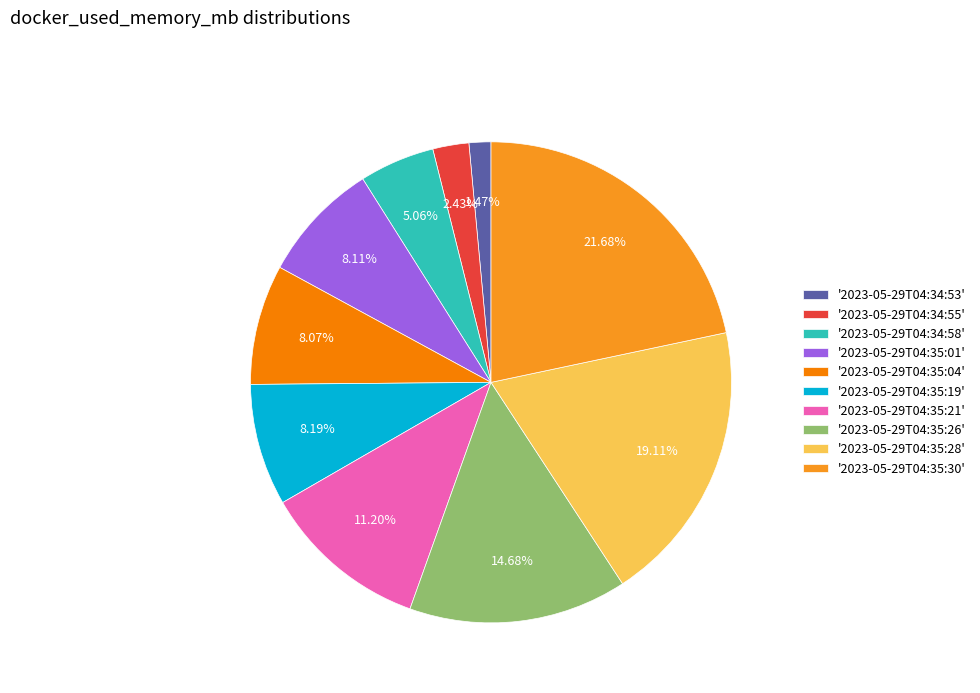

How many slices are in this pie chart?

10